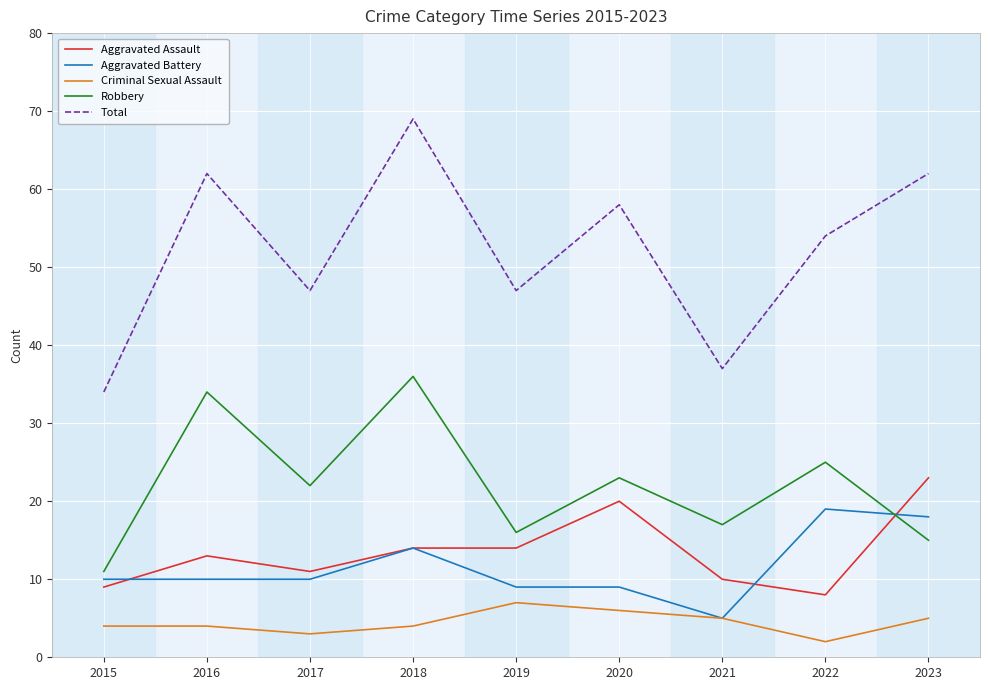

The Aggravated Assault series shows 19 at 2016. True or false?

False